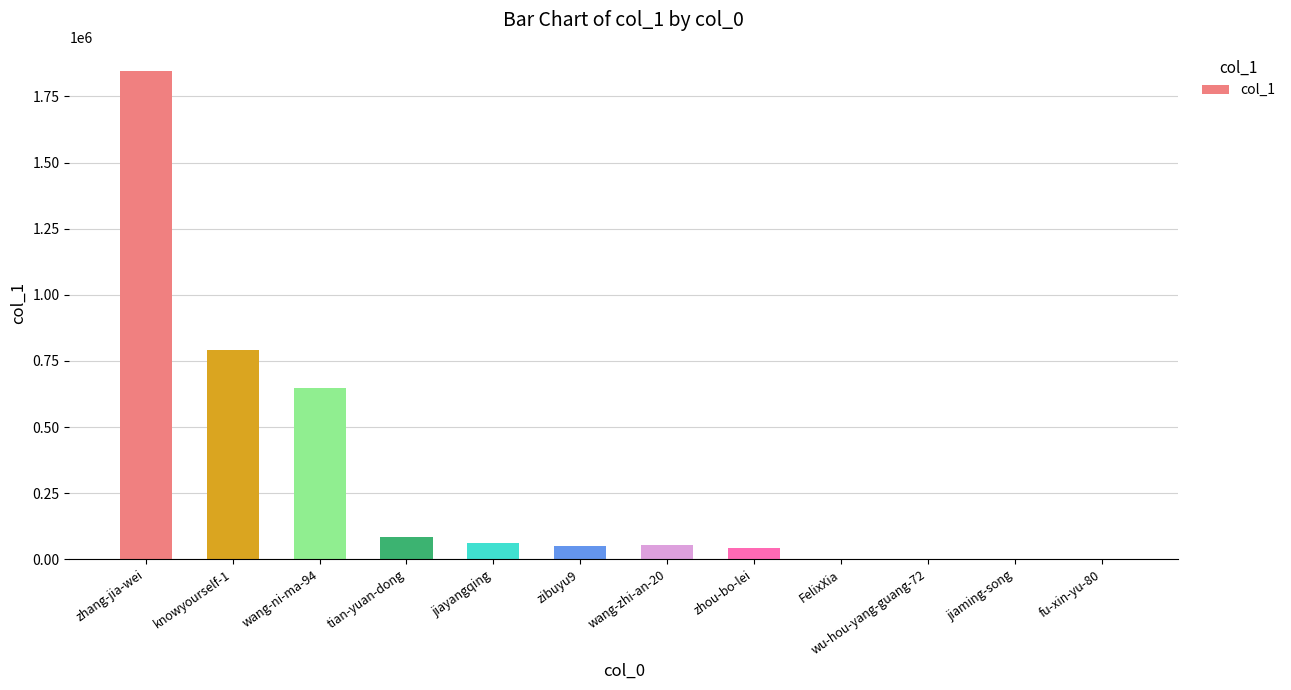

Is it true that the value at zhou-bo-lei is 42579?

True